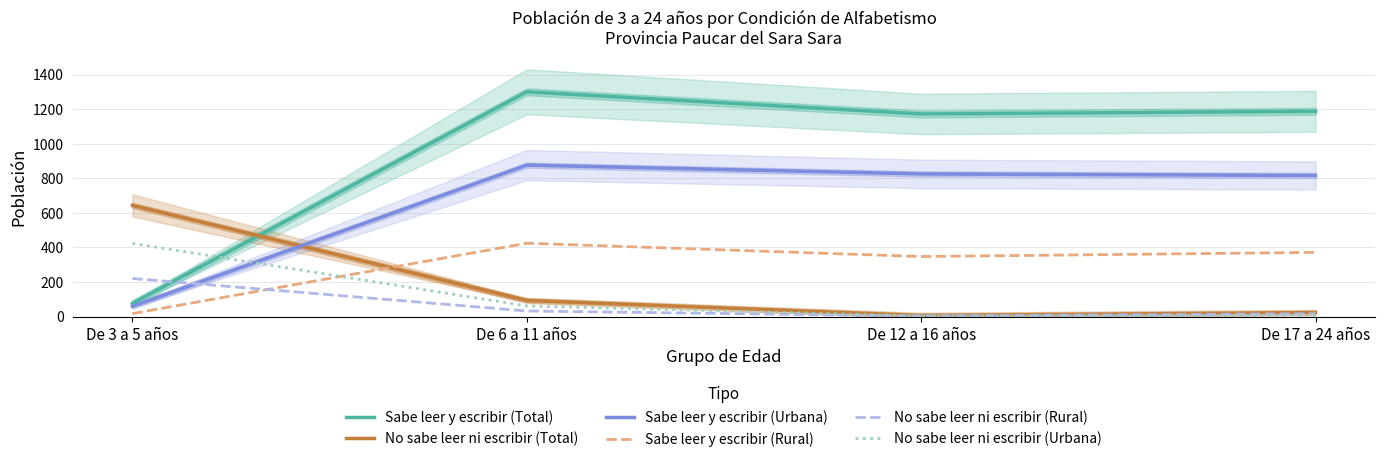

Reading right to left, transcribe all the data shown in this chart.

Sabe leer y escribir (Total): De 17 a 24 años=1187	De 12 a 16 años=1172	De 6 a 11 años=1300	De 3 a 5 años=76
No sabe leer ni escribir (Total): De 17 a 24 años=23	De 12 a 16 años=6	De 6 a 11 años=93	De 3 a 5 años=643
Sabe leer y escribir (Urbana): De 17 a 24 años=816	De 12 a 16 años=825	De 6 a 11 años=876	De 3 a 5 años=59
Sabe leer y escribir (Rural): De 17 a 24 años=371	De 12 a 16 años=347	De 6 a 11 años=424	De 3 a 5 años=17
No sabe leer ni escribir (Rural): De 17 a 24 años=16	De 12 a 16 años=3	De 6 a 11 años=32	De 3 a 5 años=220
No sabe leer ni escribir (Urbana): De 17 a 24 años=7	De 12 a 16 años=3	De 6 a 11 años=61	De 3 a 5 años=423